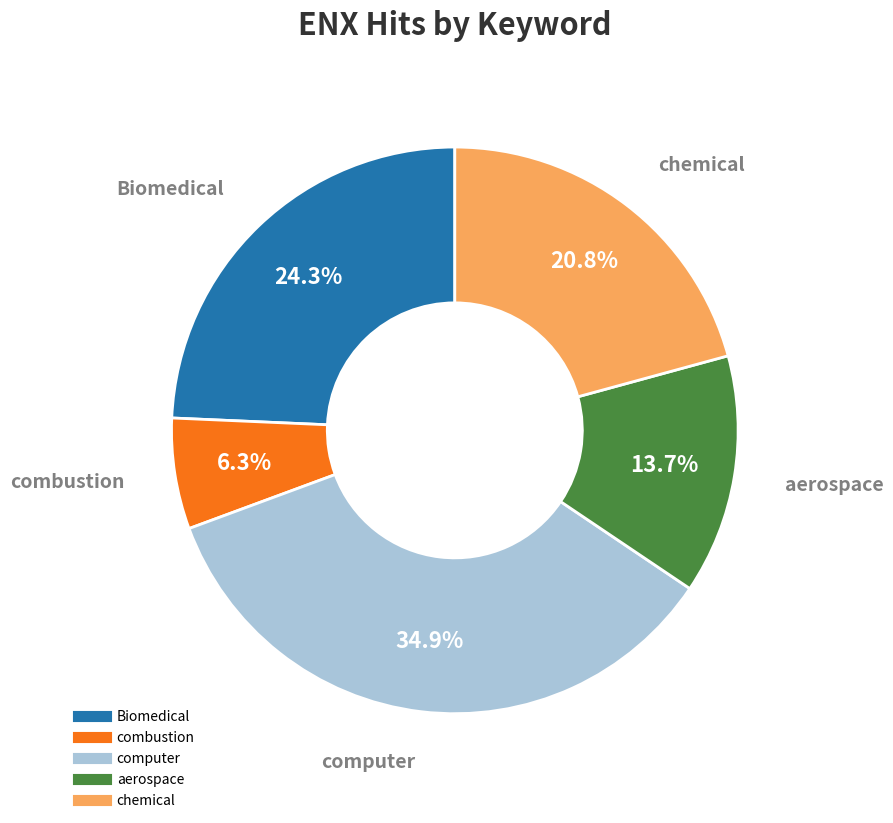

Is computer the majority of the pie?

No